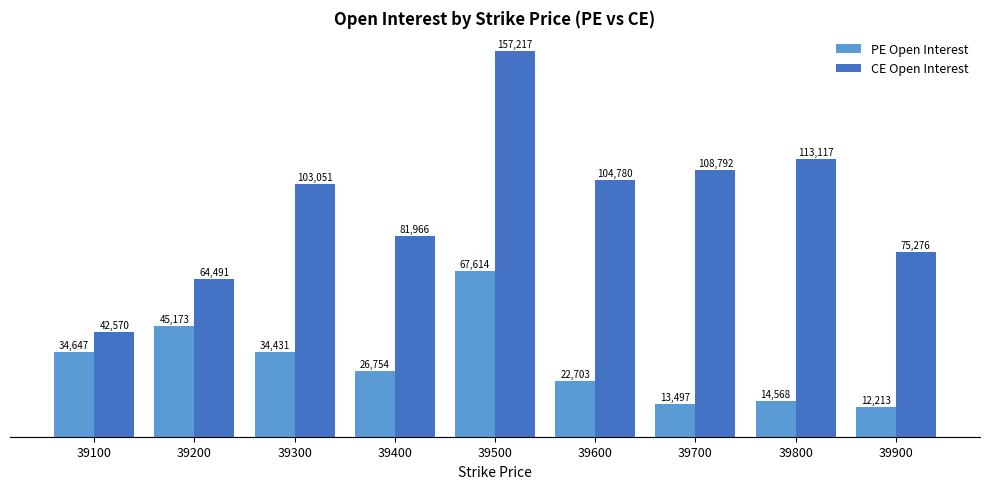

What are all the series names shown in the legend?

PE Open Interest, CE Open Interest